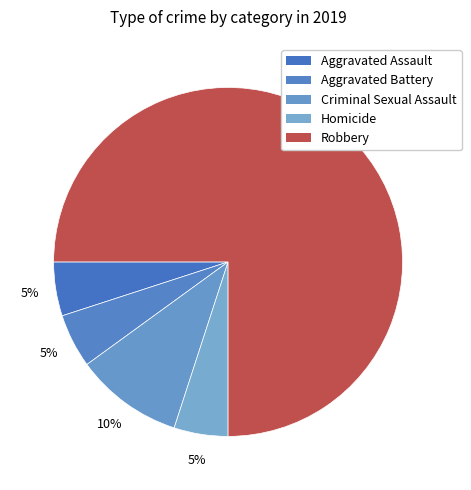

Which slice is the smallest?

Aggravated Assault